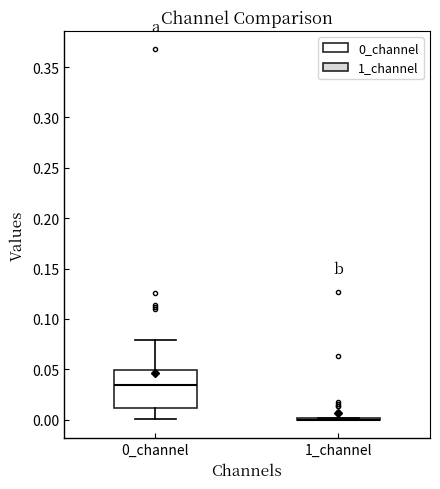

Where is the lower edge of the box for 0_channel on the y-axis? The values are not printed on the chart, so give them approximately, as read against the axis.

0.010